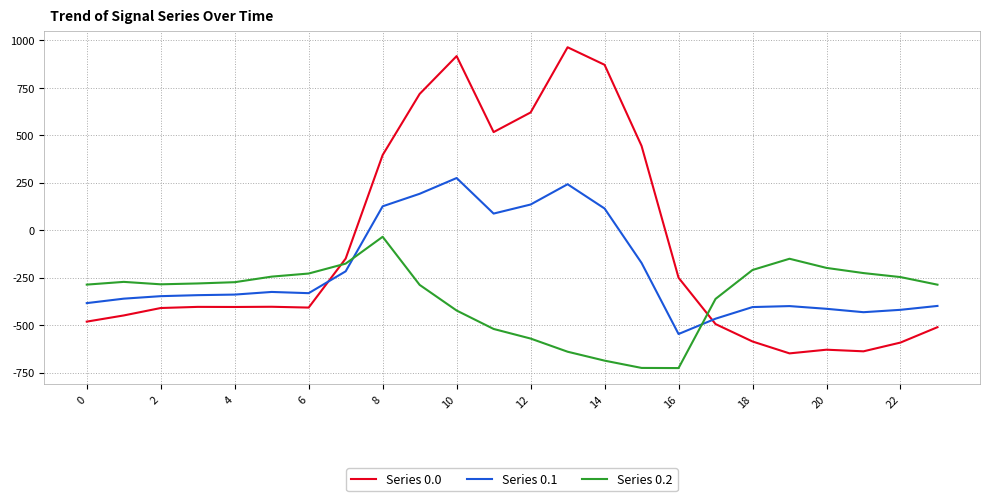

What is the lowest value of the Series 0.1 series?

-547.3